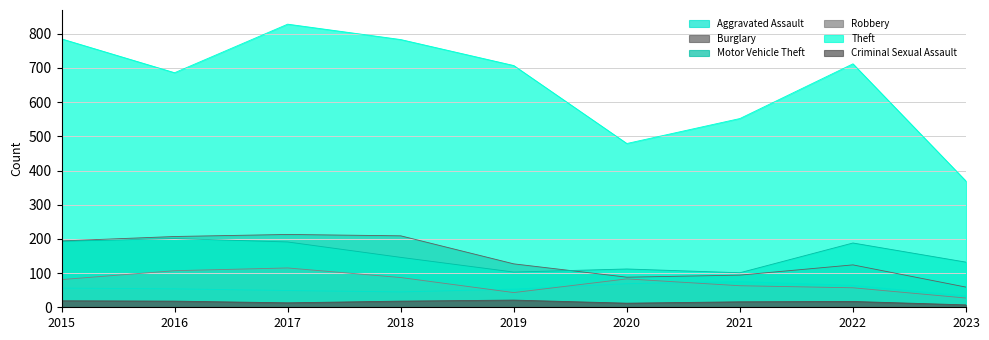

Which series has the largest range (max minus min)?

Theft